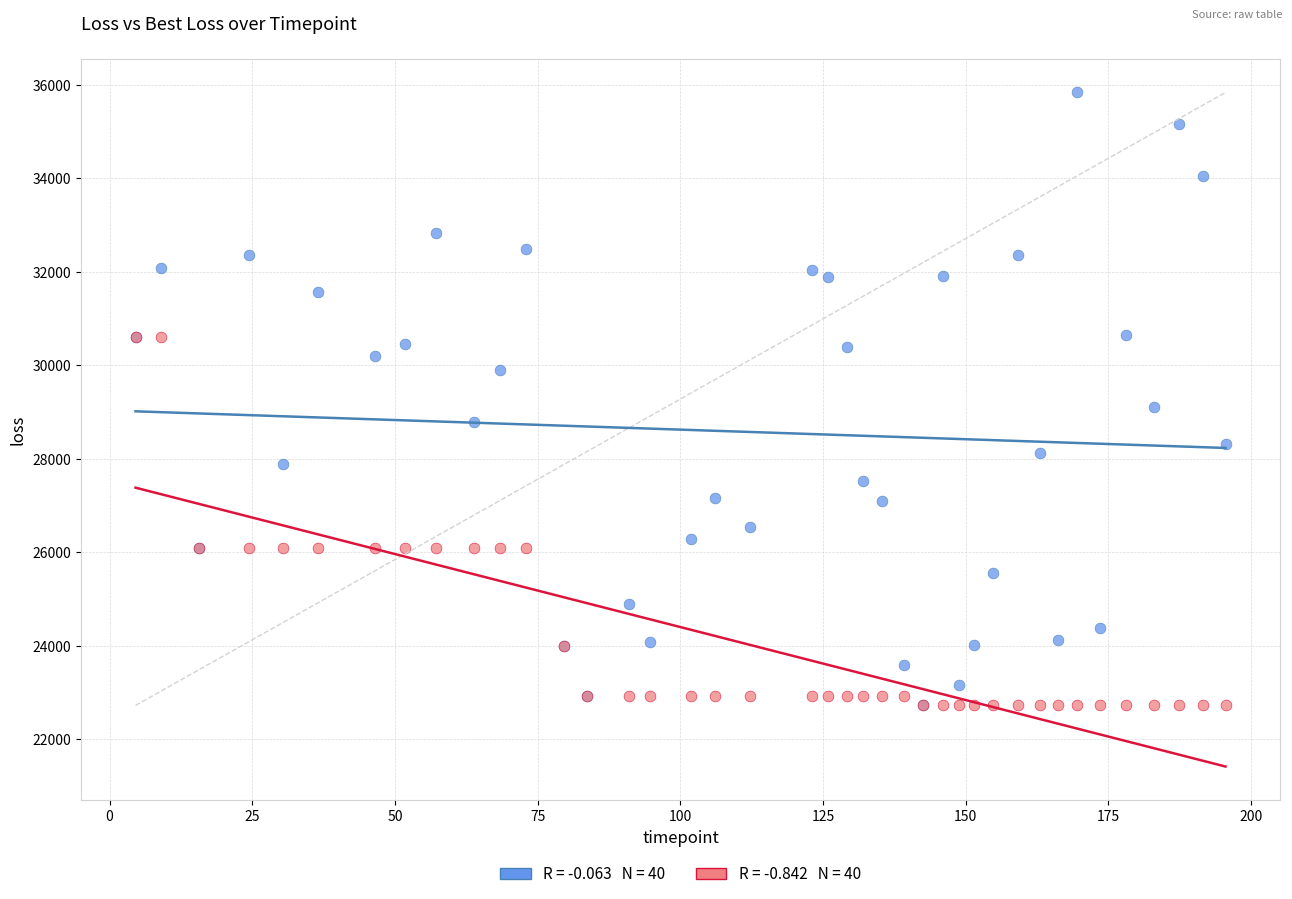

Across all series, what Y value is closest to 29279?

29103.6